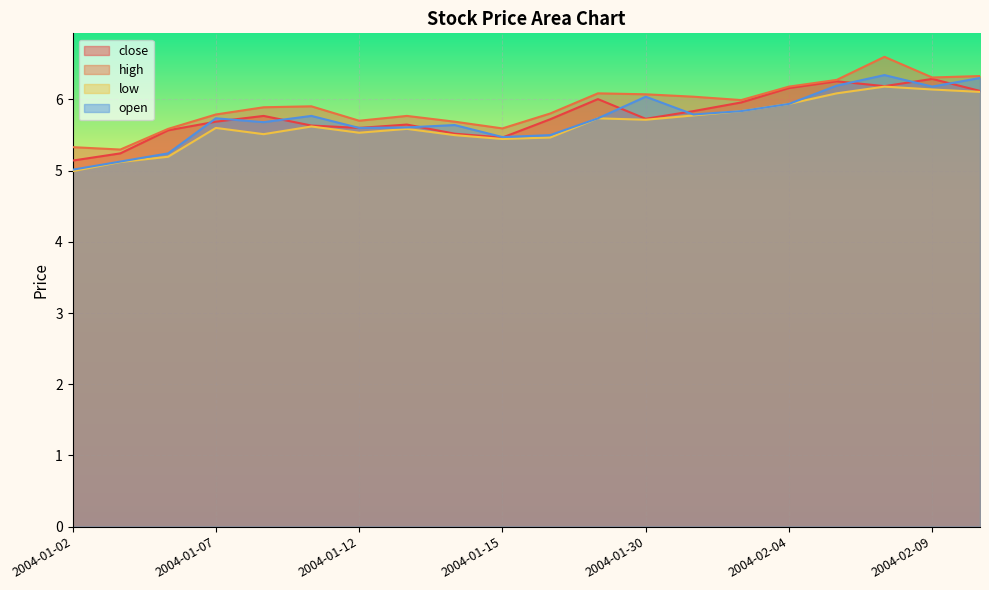

Reading right to left, transcribe all the data shown in this chart.

close: 2004-02-10=6.1	2004-02-09=6.3	2004-02-06=6.2	2004-02-05=6.3	2004-02-04=6.2	2004-02-03=6.0	2004-02-02=5.8	2004-01-30=5.7	2004-01-29=6.0	2004-01-16=5.7	2004-01-15=5.5	2004-01-14=5.5	2004-01-13=5.6	2004-01-12=5.6	2004-01-09=5.6	2004-01-08=5.8	2004-01-07=5.7	2004-01-06=5.6	2004-01-05=5.2	2004-01-02=5.1
high: 2004-02-10=6.3	2004-02-09=6.3	2004-02-06=6.6	2004-02-05=6.3	2004-02-04=6.2	2004-02-03=6.0	2004-02-02=6.0	2004-01-30=6.1	2004-01-29=6.1	2004-01-16=5.8	2004-01-15=5.6	2004-01-14=5.7	2004-01-13=5.8	2004-01-12=5.7	2004-01-09=5.9	2004-01-08=5.9	2004-01-07=5.8	2004-01-06=5.6	2004-01-05=5.3	2004-01-02=5.3
low: 2004-02-10=6.1	2004-02-09=6.1	2004-02-06=6.2	2004-02-05=6.1	2004-02-04=5.9	2004-02-03=5.8	2004-02-02=5.8	2004-01-30=5.7	2004-01-29=5.7	2004-01-16=5.5	2004-01-15=5.4	2004-01-14=5.5	2004-01-13=5.6	2004-01-12=5.5	2004-01-09=5.6	2004-01-08=5.5	2004-01-07=5.6	2004-01-06=5.2	2004-01-05=5.1	2004-01-02=5.0
open: 2004-02-10=6.3	2004-02-09=6.2	2004-02-06=6.3	2004-02-05=6.2	2004-02-04=5.9	2004-02-03=5.8	2004-02-02=5.8	2004-01-30=6.0	2004-01-29=5.7	2004-01-16=5.5	2004-01-15=5.5	2004-01-14=5.6	2004-01-13=5.6	2004-01-12=5.6	2004-01-09=5.8	2004-01-08=5.7	2004-01-07=5.7	2004-01-06=5.2	2004-01-05=5.1	2004-01-02=5.0